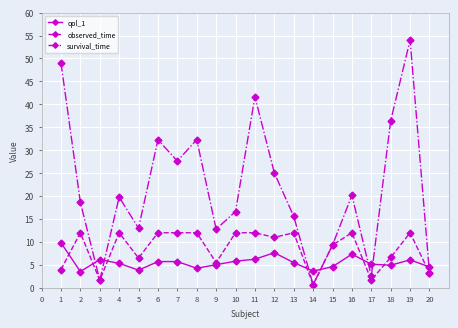

True or false: observed_time and qol_1 cross at least once.

True